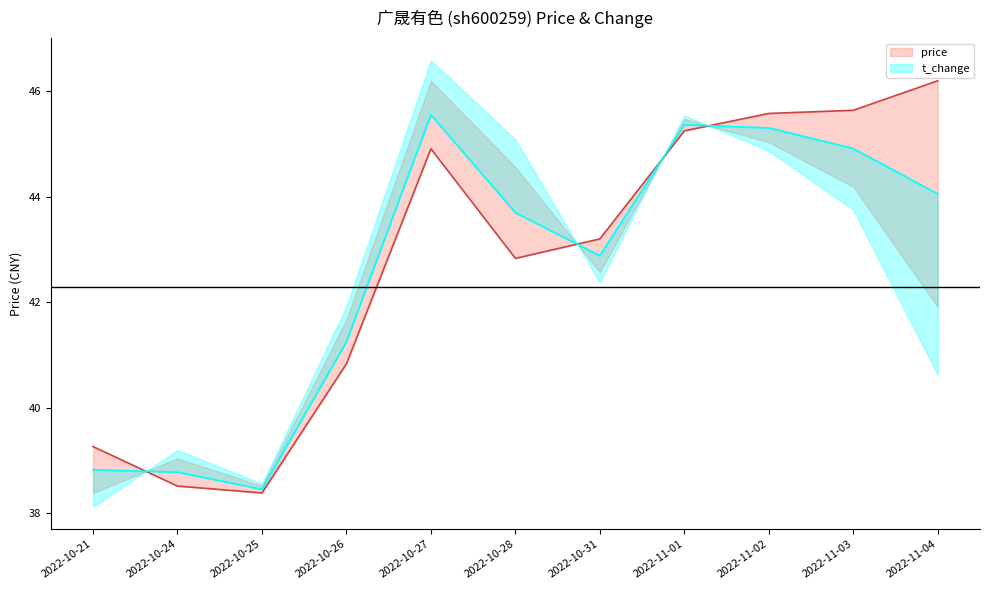

How many data points does each series have?

11